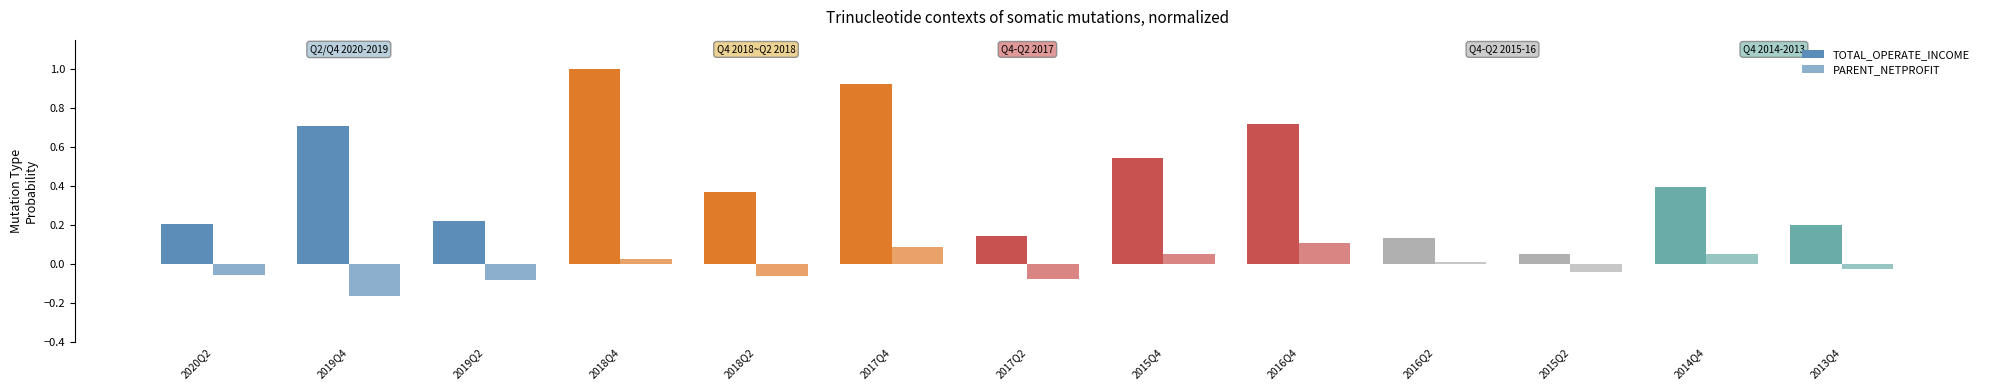

The value of PARENT_NETPROFIT at 2015Q4 is 0.1. True or false?

True